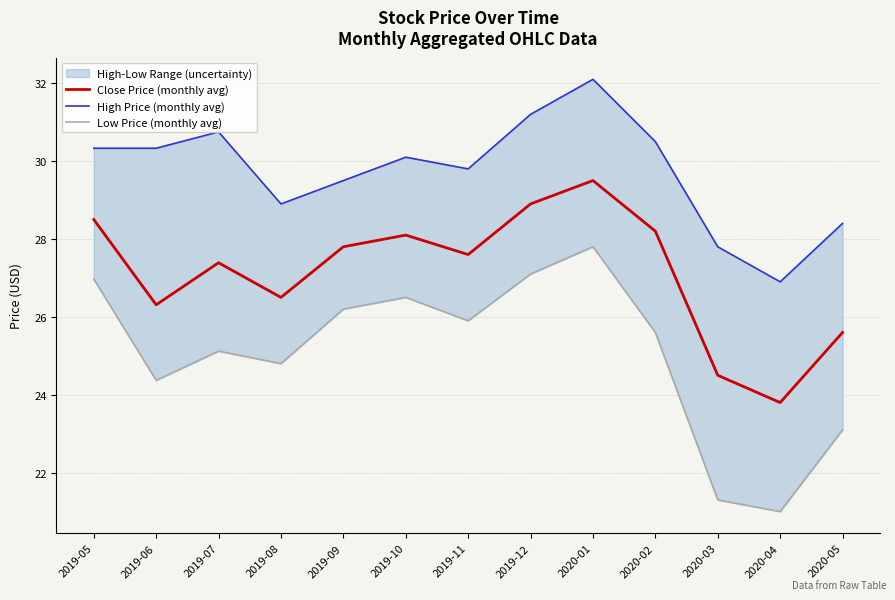

The value of Low Price (monthly avg) at 2020-01 is 27.8. True or false?

True